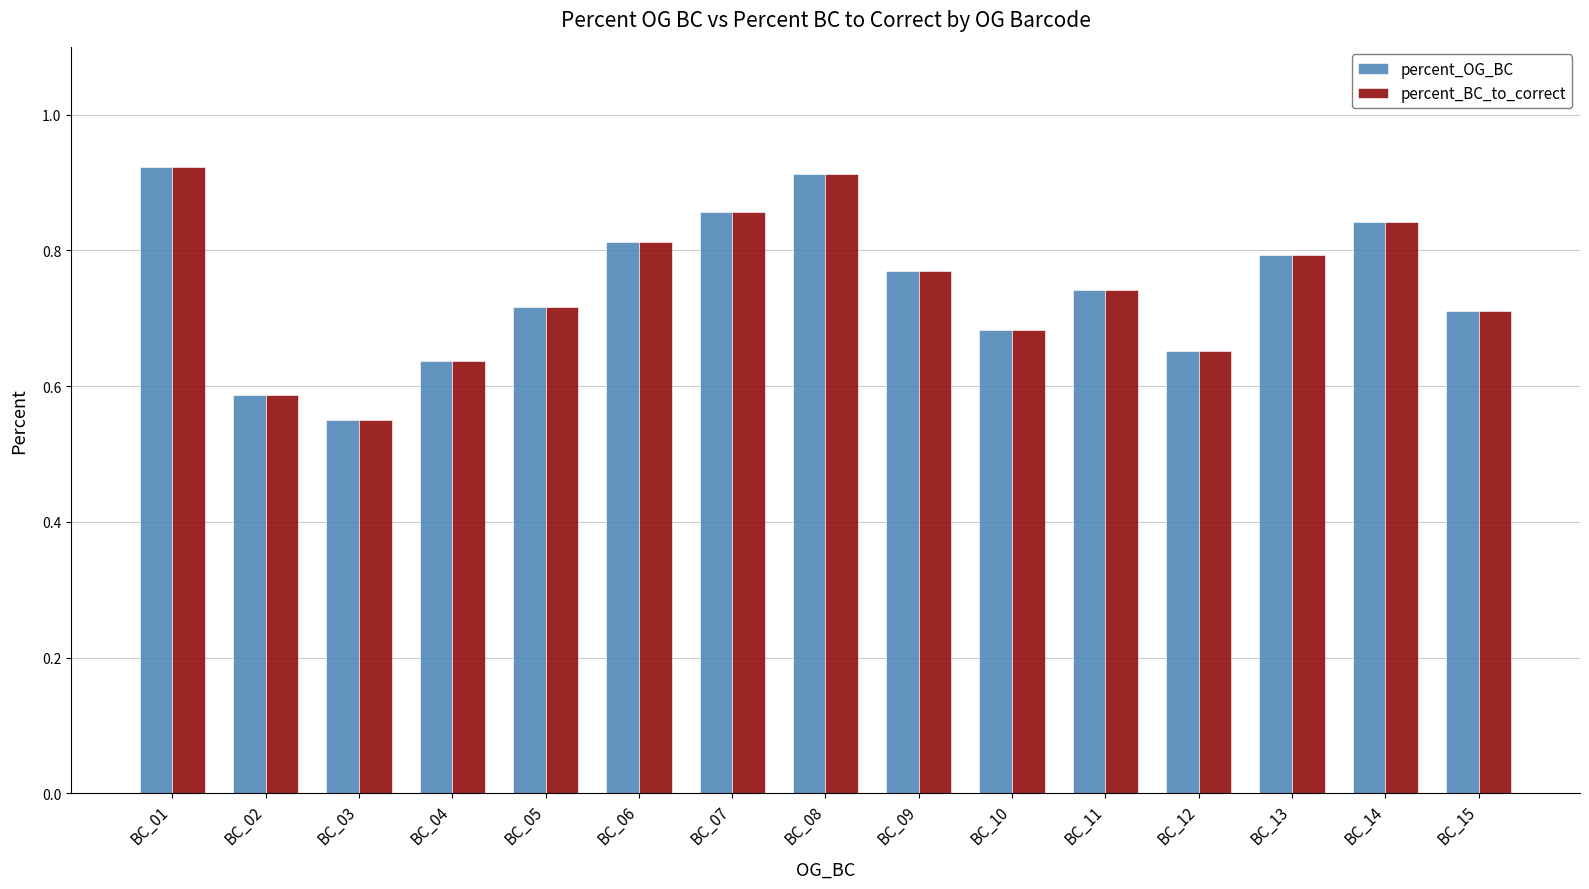

Which category has the highest value across all series?

BC_01